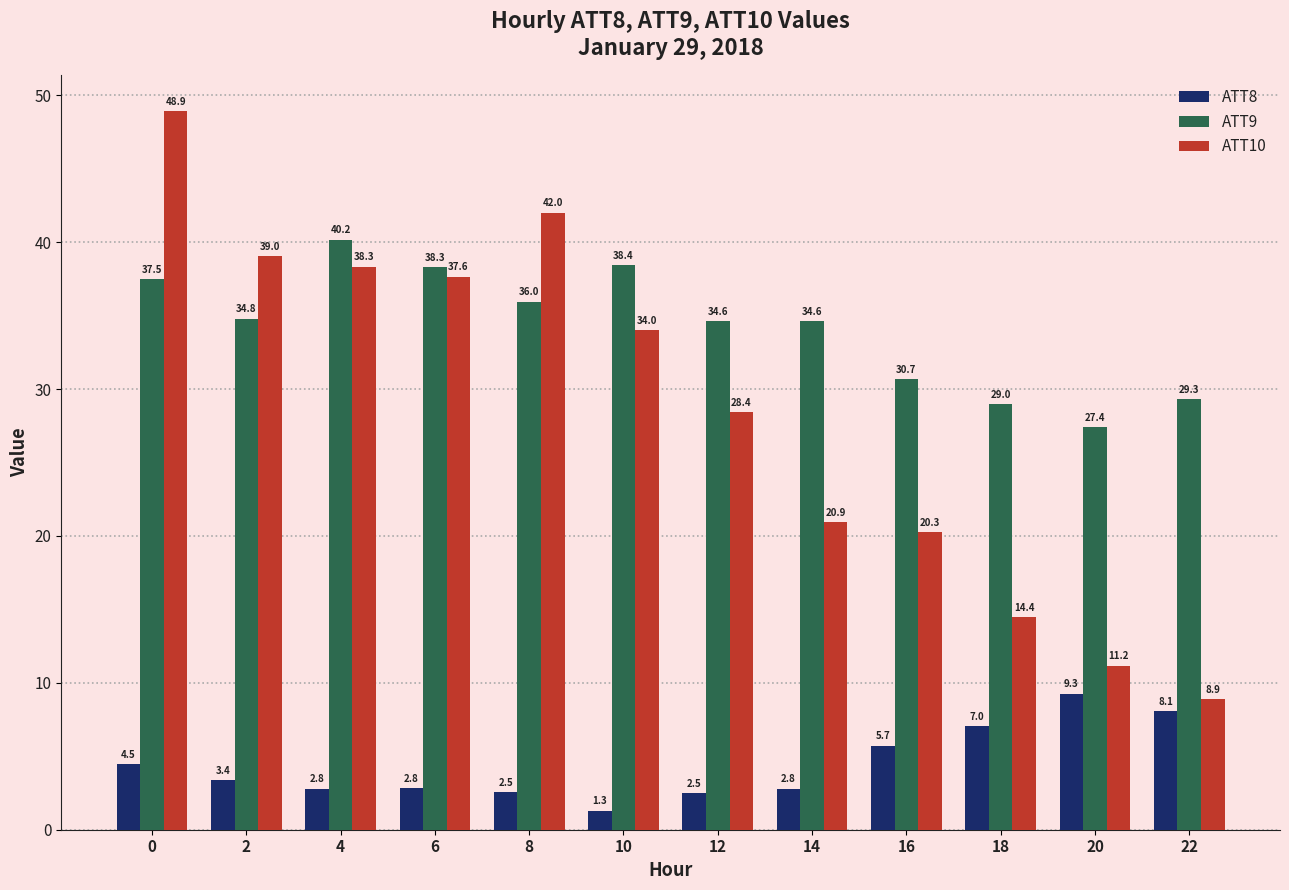

How many groups of bars are there?

12